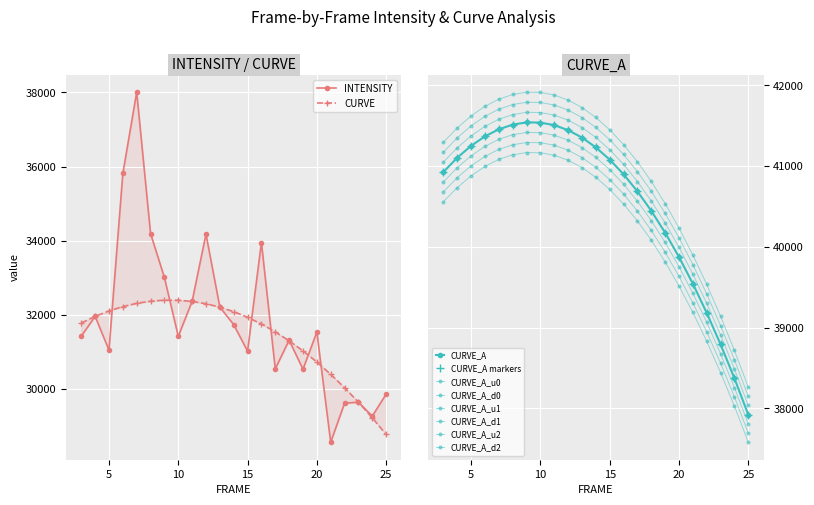

What is the highest value of the CURVE series?

32400.4